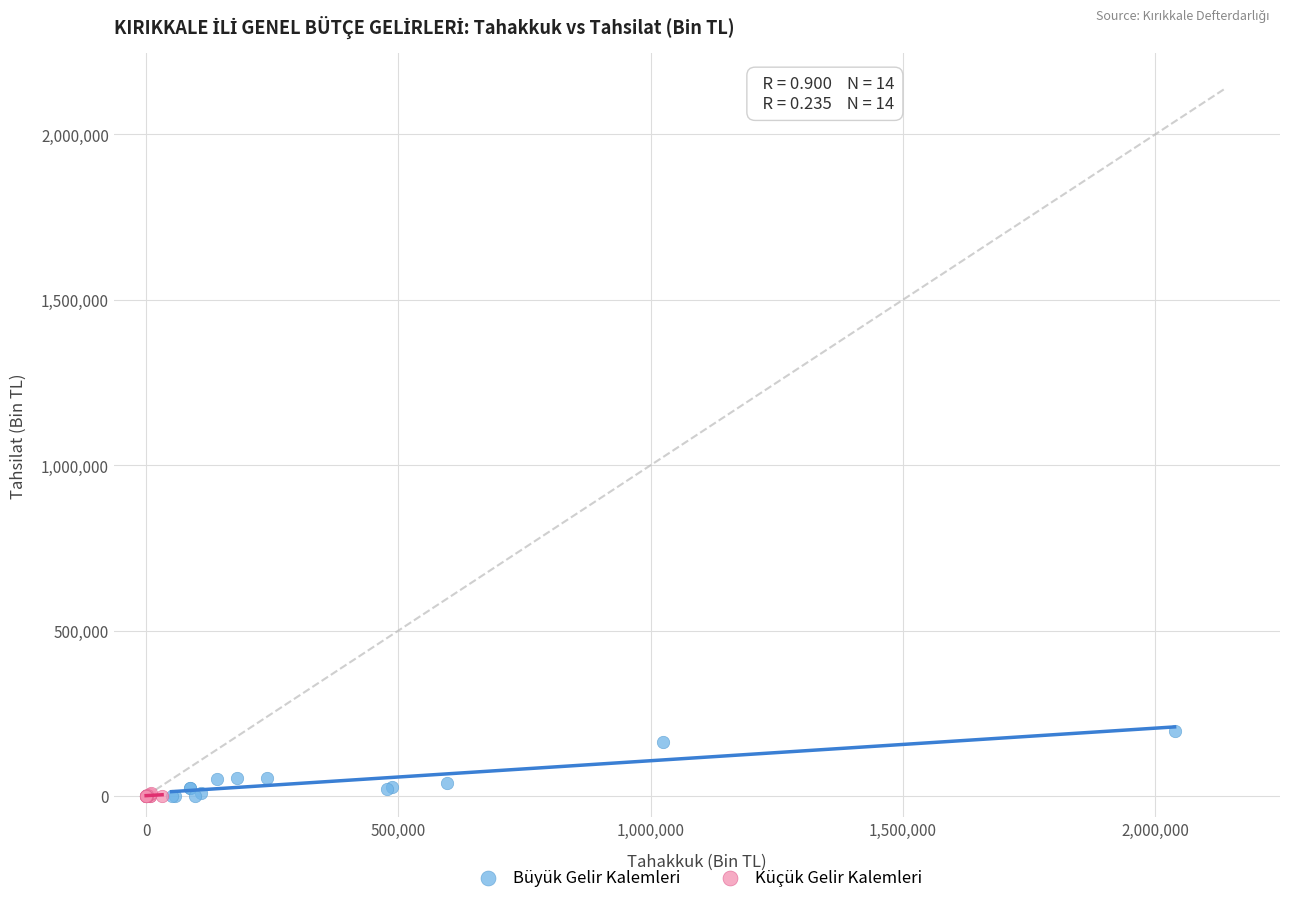

What are all the series names shown in the legend?

Büyük Gelir Kalemleri, Küçük Gelir Kalemleri